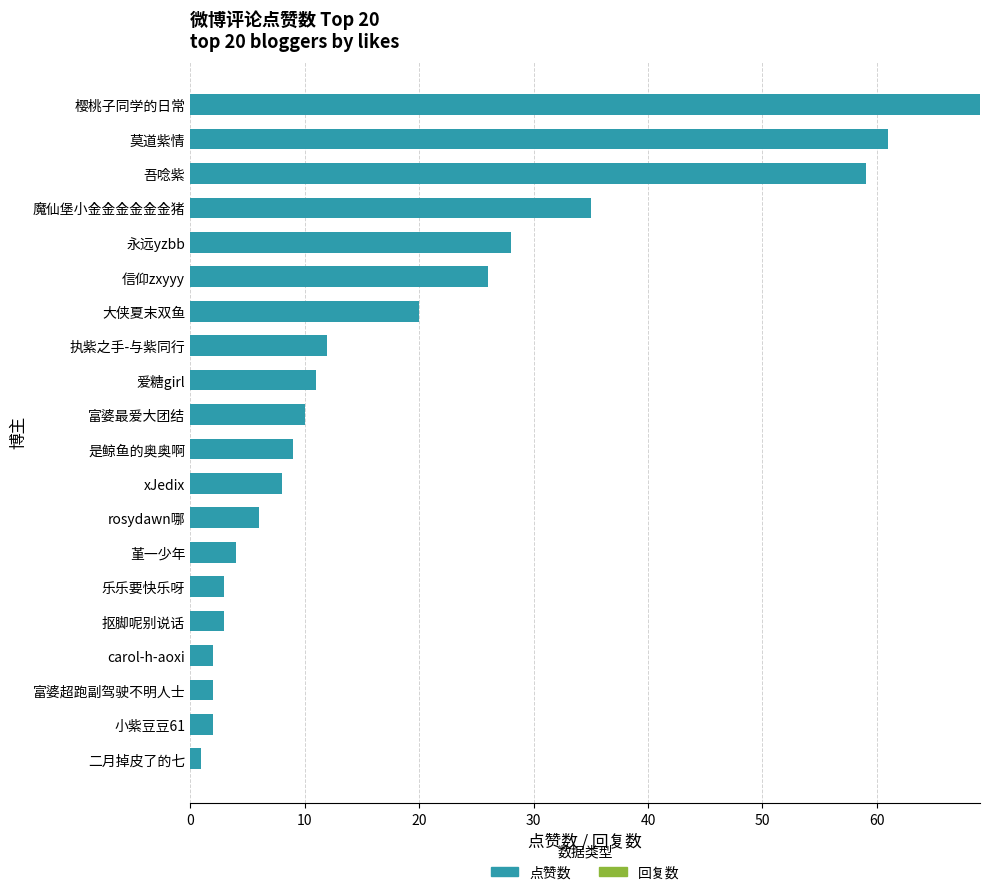

Reading top to bottom, what are all the values shown in this chart?

樱桃子同学的日常=69	莫道紫情=61	吾唸紫=59	魔仙堡小金金金金金金猪=35	永远yzbb=28	信仰zxyyy=26	大侠夏末双鱼=20	执紫之手-与紫同行=12	爱糖girl=11	富婆最爱大团结=10	是鲸鱼的奥奥啊=9	xJedix=8	rosydawn哪=6	堇一少年=4	乐乐要快乐呀=3	抠脚呢别说话=3	carol-h-aoxi=2	富婆超跑副驾驶不明人士=2	小紫豆豆61=2	二月掉皮了的七=1